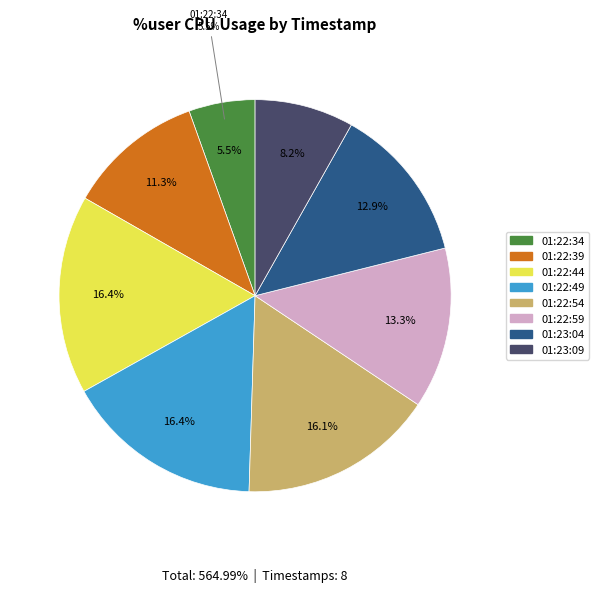

To the nearest percent, what portion does 01:23:09 represent?

8%